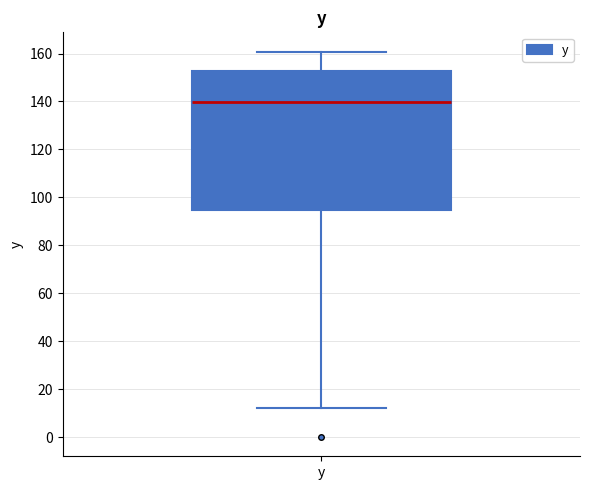

Read this box plot against the y-axis: the position of the median line, the range covered by the box, and the ends of both whiskers. The values are not printed on the chart, so give them approximately, as read against the axis.

median 140, box 94 to 152, whiskers 12 to 160